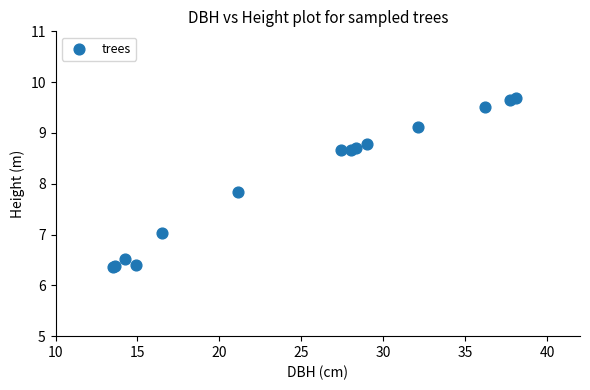

What Y value in the scatter plot is closest to 8?

7.8